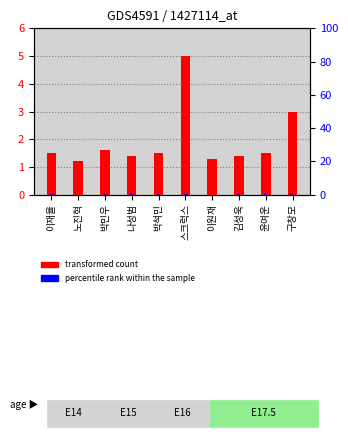

What is the label of the 8th bar from the right?

박민우